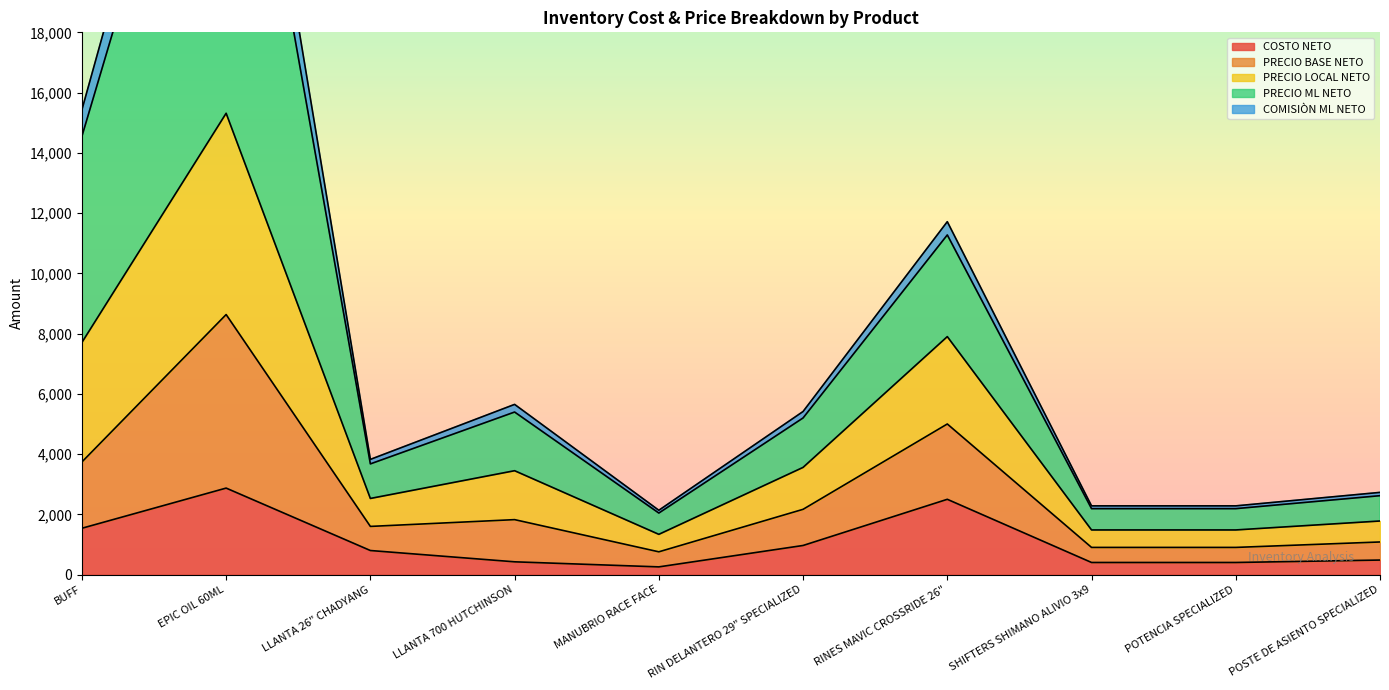

Which category has the highest value in the COSTO NETO series?

EPIC OIL 60ML